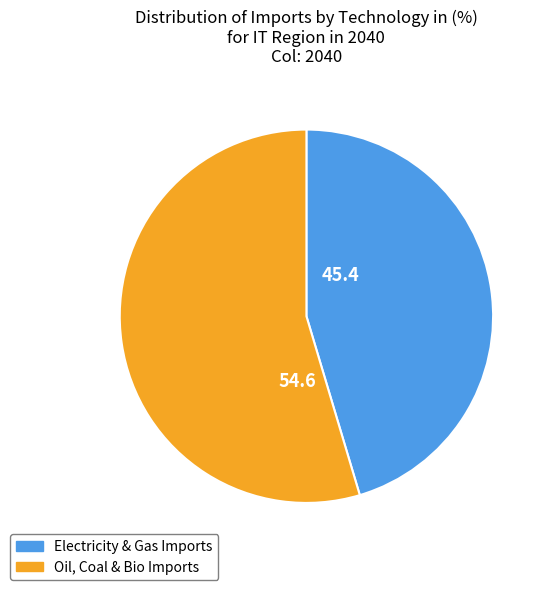

Does any single category account for the majority?

Yes